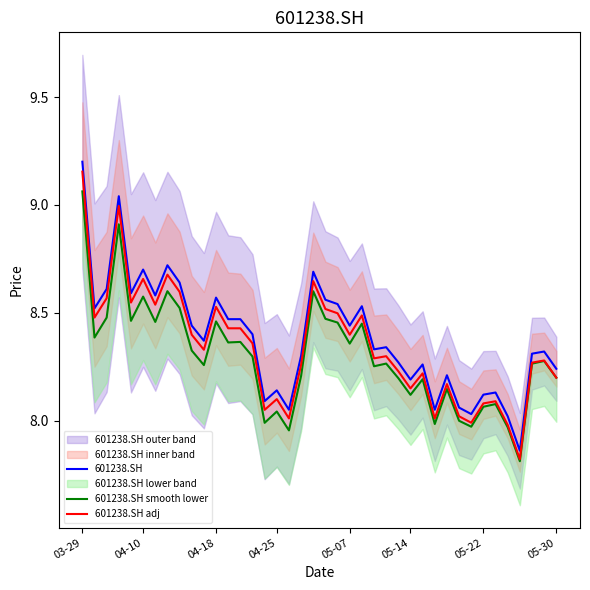

At which category is the sum across all series the highest?

03-29